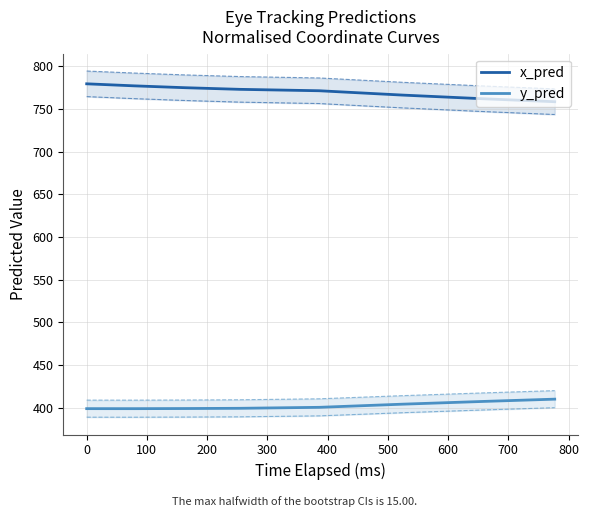

Does the chart display data point markers on the line(s)?

No